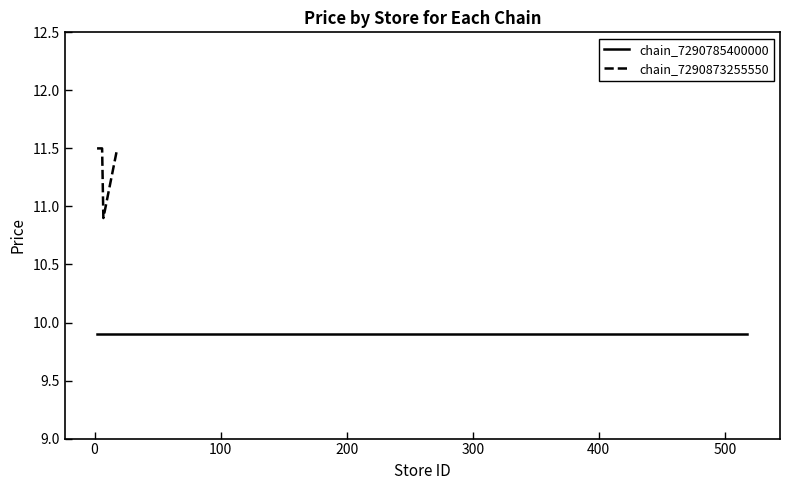

What is the lowest value of the chain_7290873255550 series?

10.9